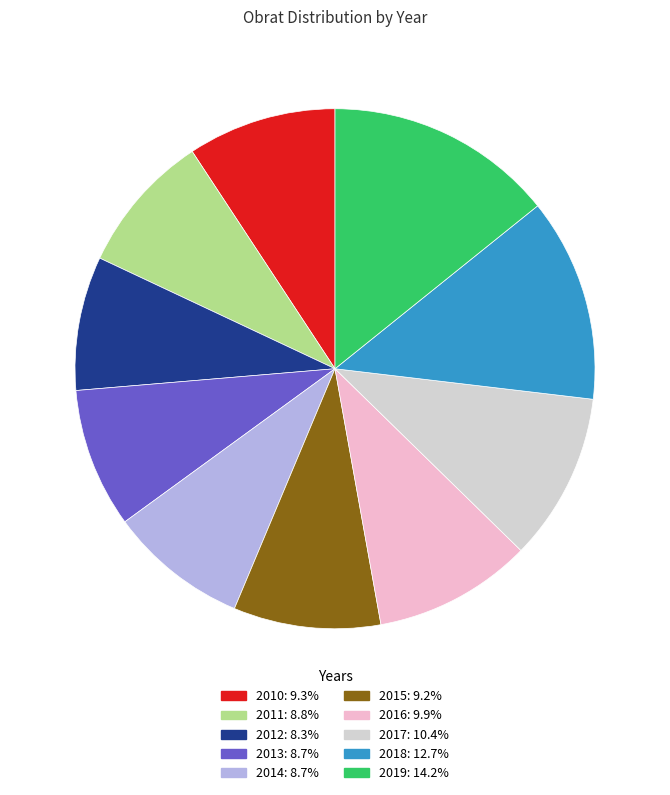

Between 2012 and 2017, which is larger?

2017